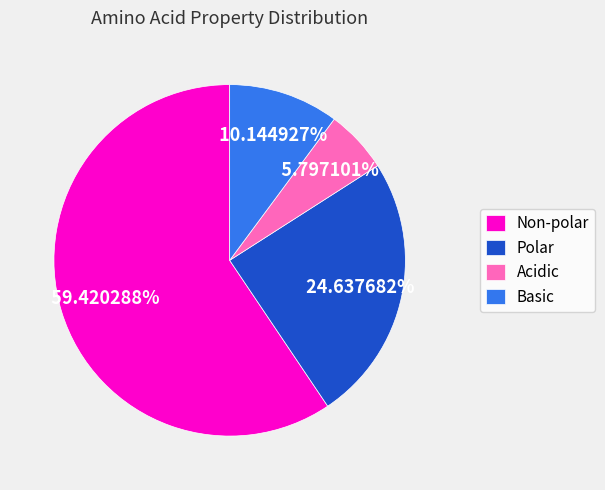

Rank the categories by value from lowest to highest.

Acidic, Basic, Polar, Non-polar